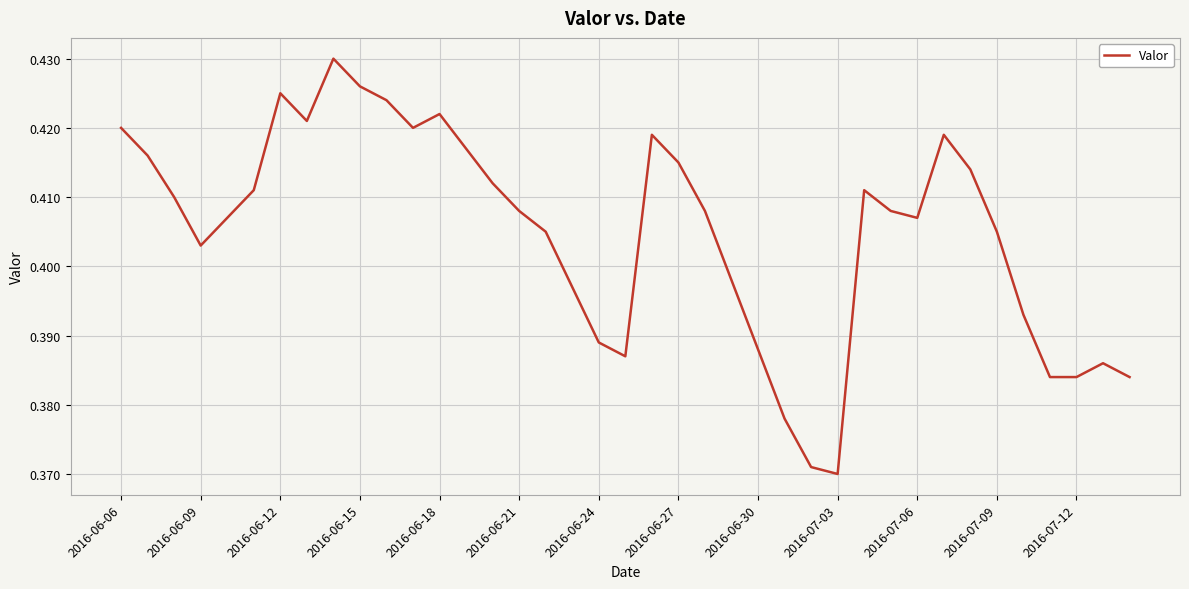

What is the difference between the maximum and minimum values?

0.1